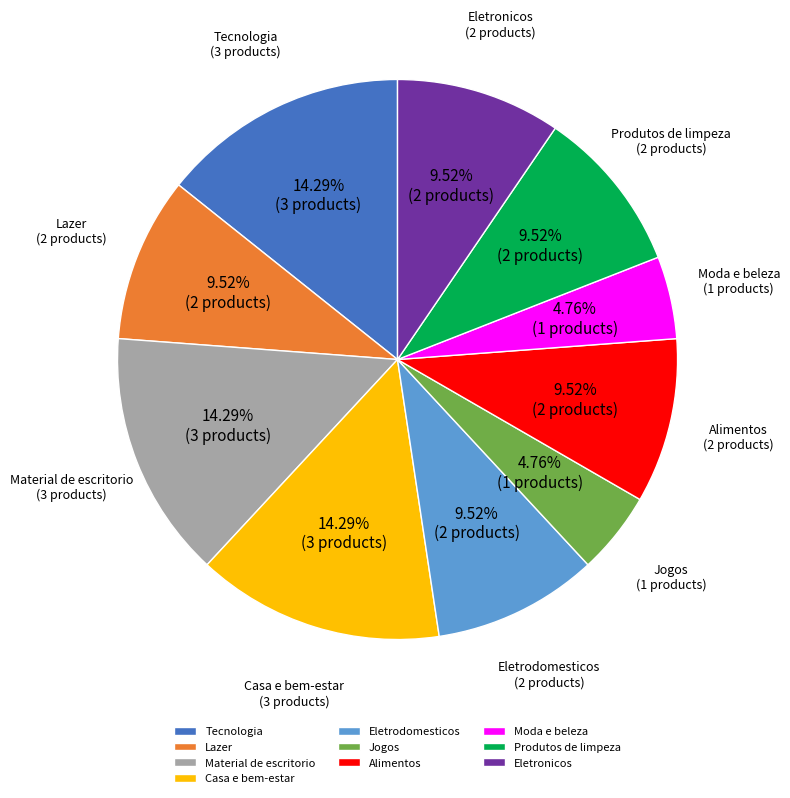

What percentage is the Alimentos slice, to the nearest percent?

10%